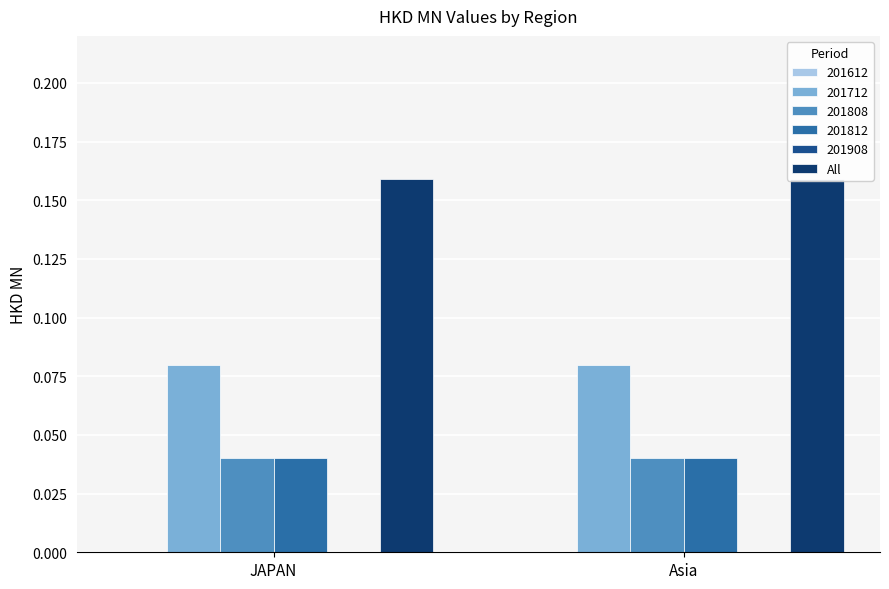

Reading left to right, what are all the values shown in this chart?

201612: JAPAN=0.0	Asia=0.0
201712: JAPAN=0.1	Asia=0.1
201808: JAPAN=0.0	Asia=0.0
201812: JAPAN=0.0	Asia=0.0
201908: JAPAN=0.0	Asia=0.0
All: JAPAN=0.2	Asia=0.2